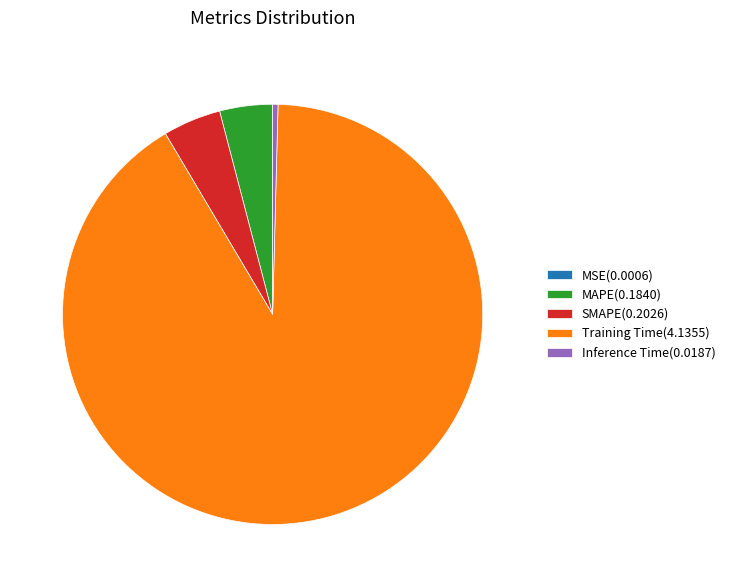

Is the sum of MAPE(0.1840) and Inference Time(0.0187) greater than half?

No